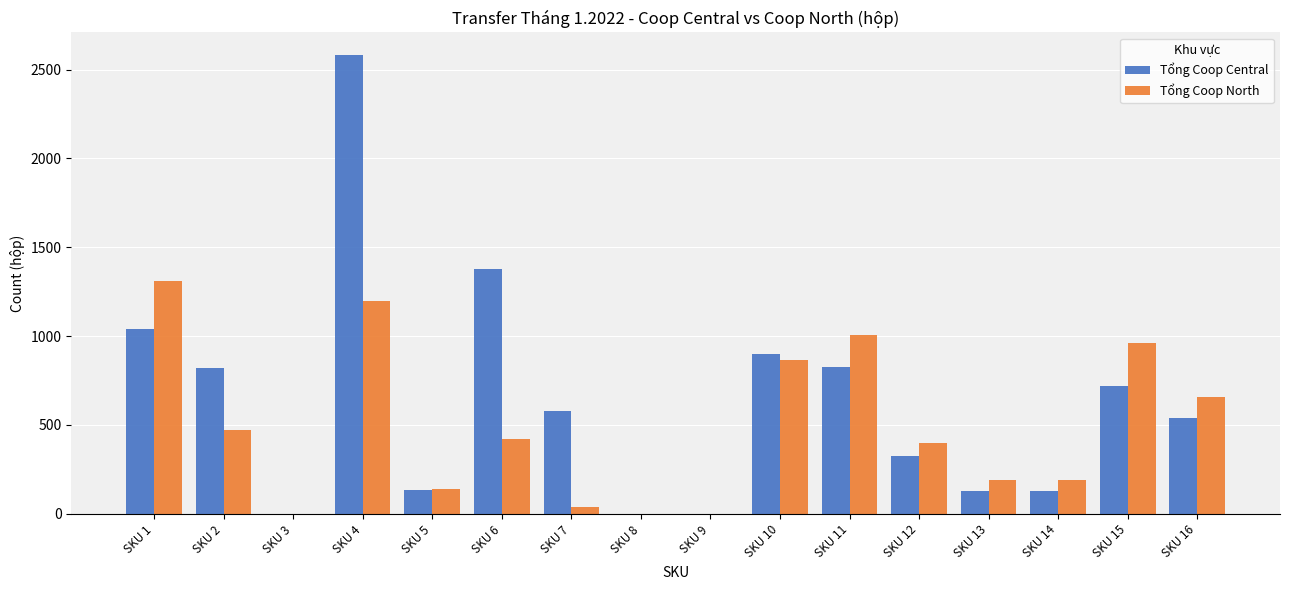

Are the bars horizontal?

No